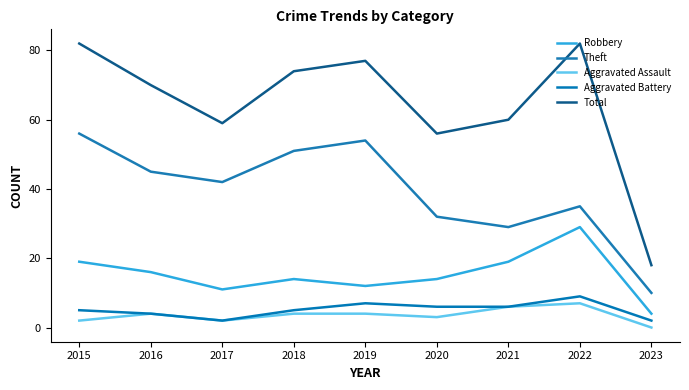

Reading left to right, transcribe all the data shown in this chart.

Robbery: 19	16	11	14	12	14	19	29	4
Theft: 56	45	42	51	54	32	29	35	10
Aggravated Assault: 2	4	2	4	4	3	6	7	0
Aggravated Battery: 5	4	2	5	7	6	6	9	2
Total: 82	70	59	74	77	56	60	82	18